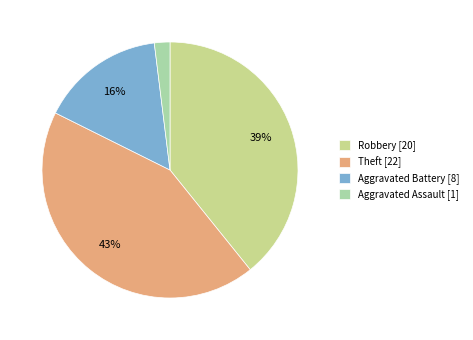

To the nearest percent, what is the average slice percentage?

25%